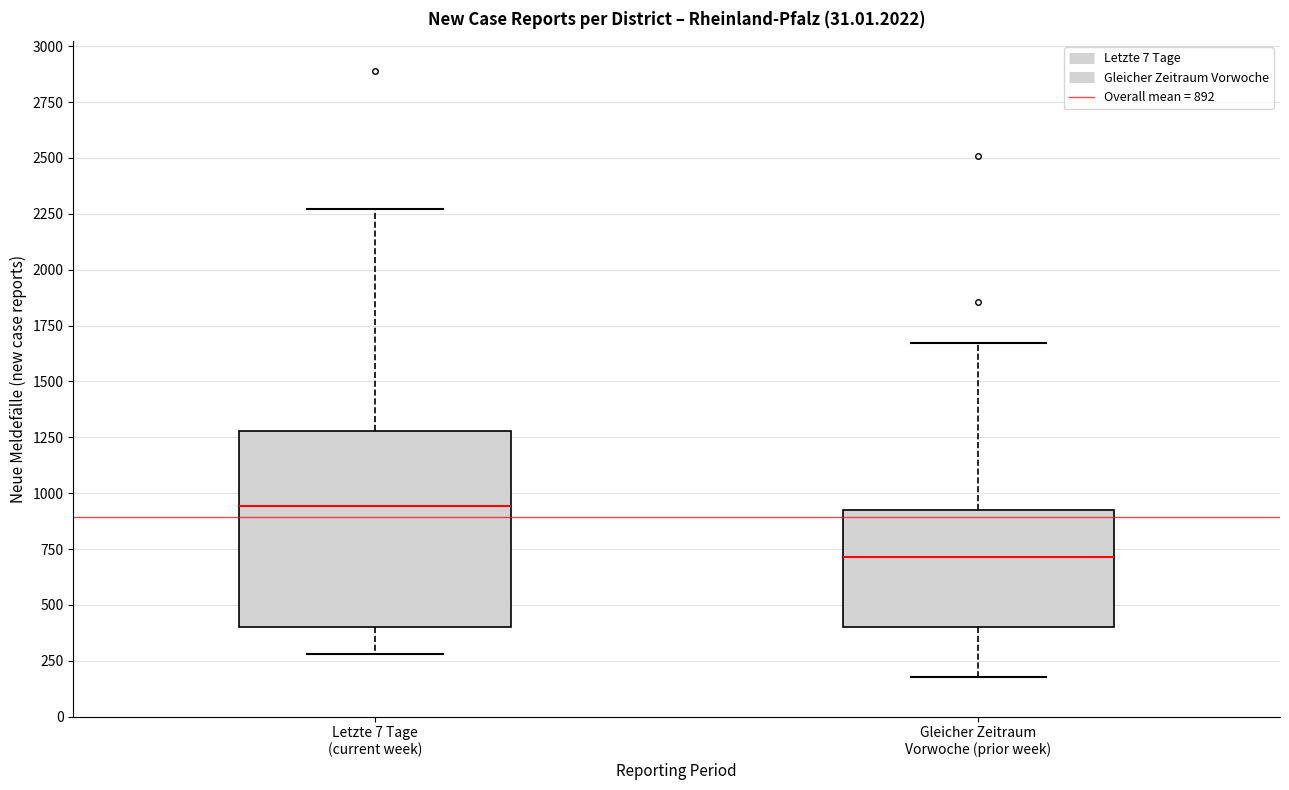

Which box has the highest median line?

Letzte 7 Tage (current week)